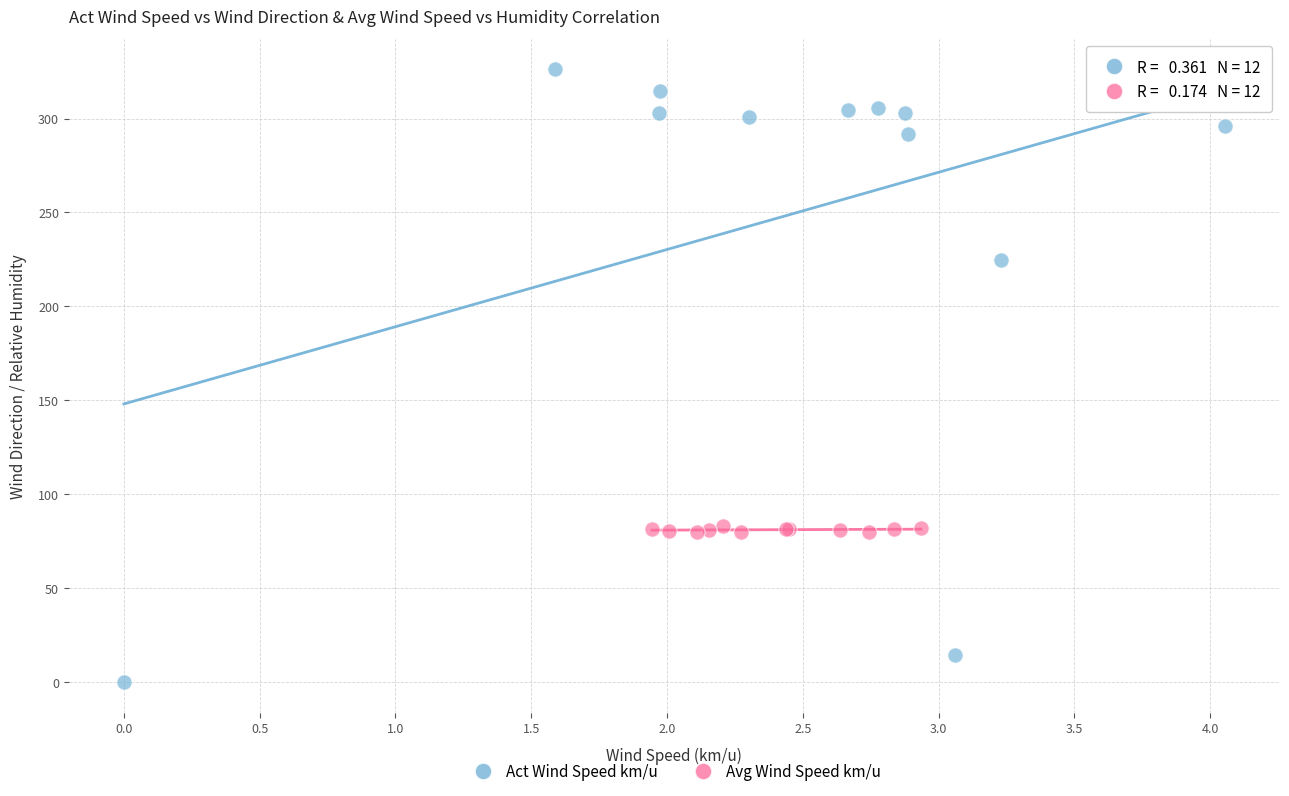

What are all the series names shown in the legend?

Act Wind Speed km/u, Avg Wind Speed km/u